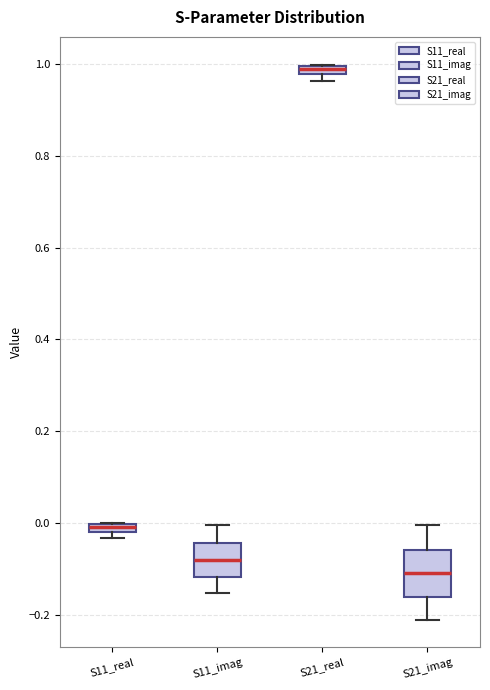

Comparing the boxes themselves (not the whiskers), which one is the tallest?

S21_imag